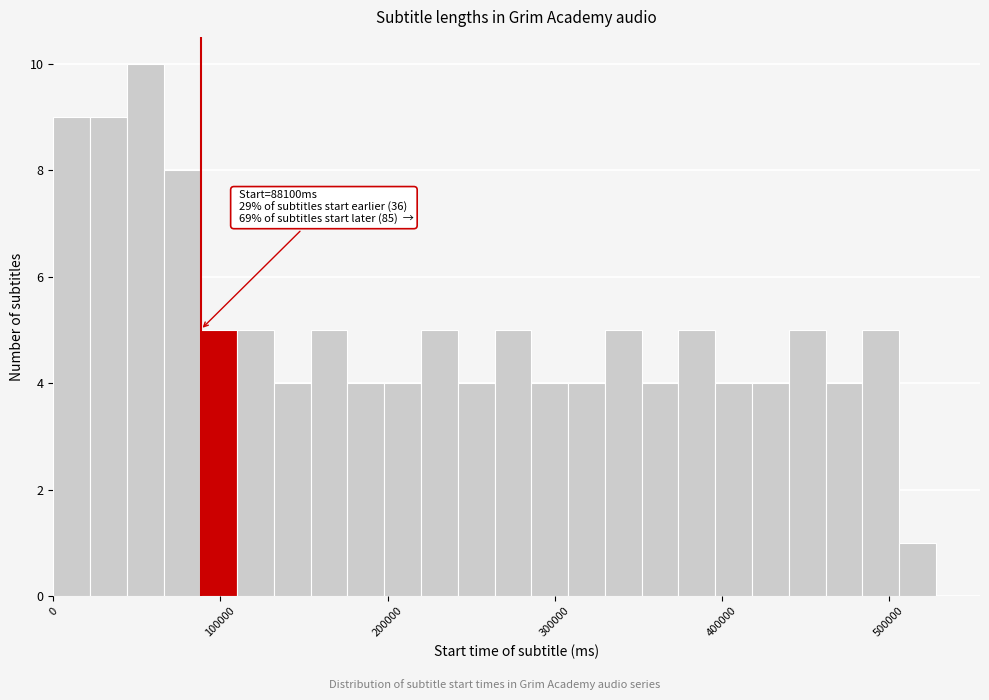

Read against the x-axis, roughly where is the centre of the tallest bar?

60000